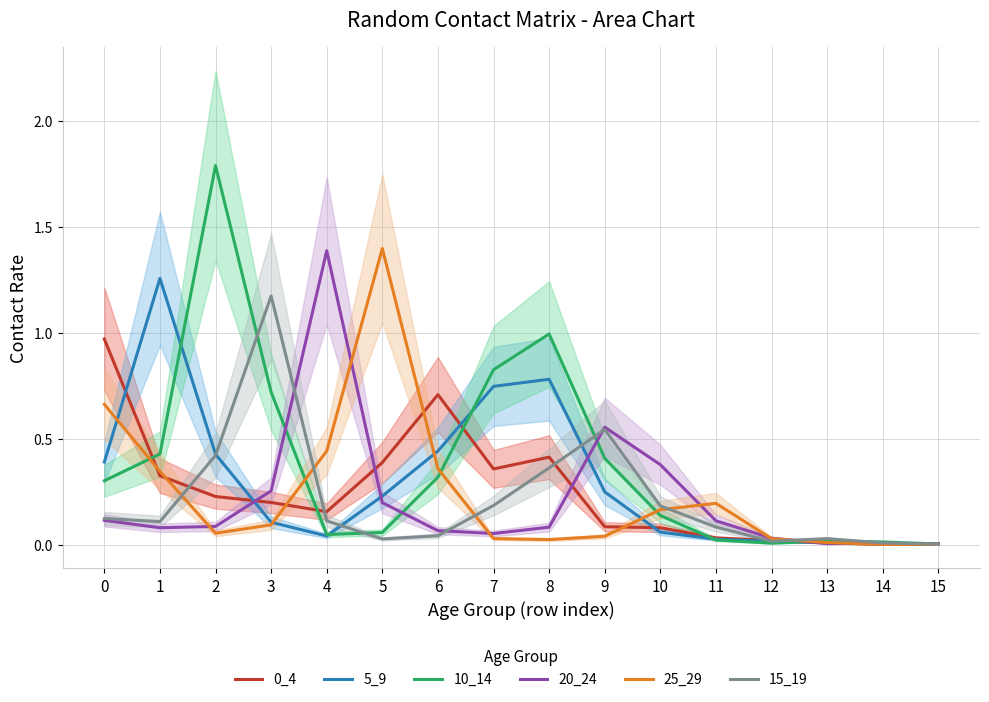

How many intersections are there between 15_19 and 20_24?

4